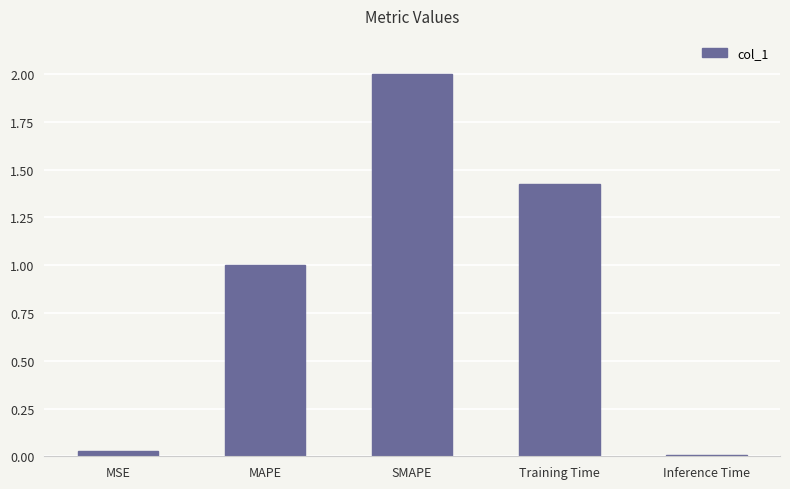

What is the change in value from MSE to Training Time?

+1.4